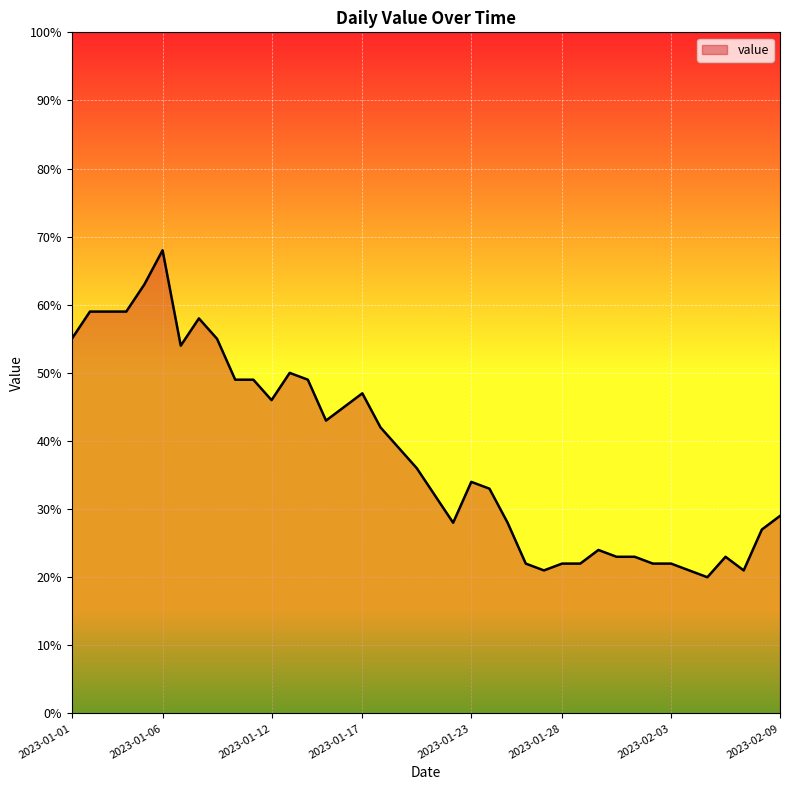

What is the difference between the maximum and minimum values?

48